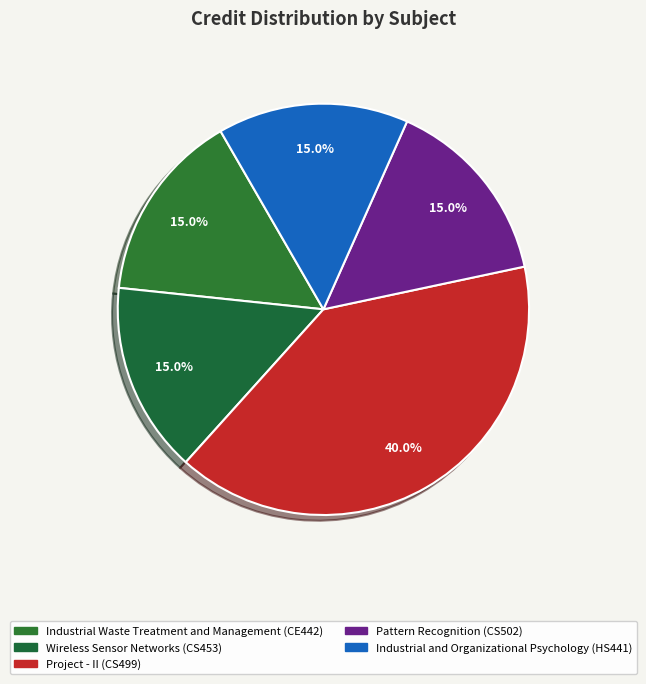

Rank the categories by value from highest to lowest.

Project - II
(CS499), Industrial Waste Treatment
and Management (CE442), Wireless Sensor
Networks (CS453), Pattern Recognition
(CS502), Industrial and Organizational
Psychology (HS441)